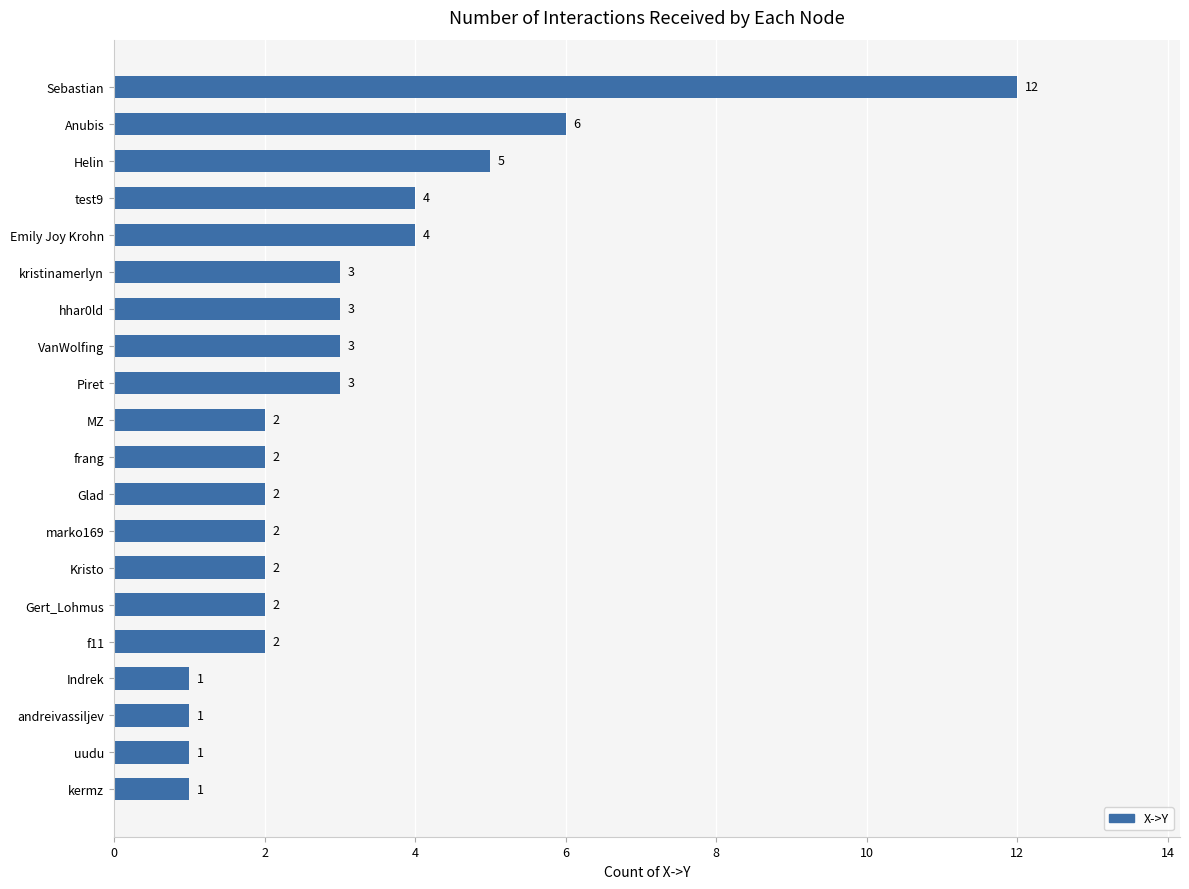

What is the average value?

3